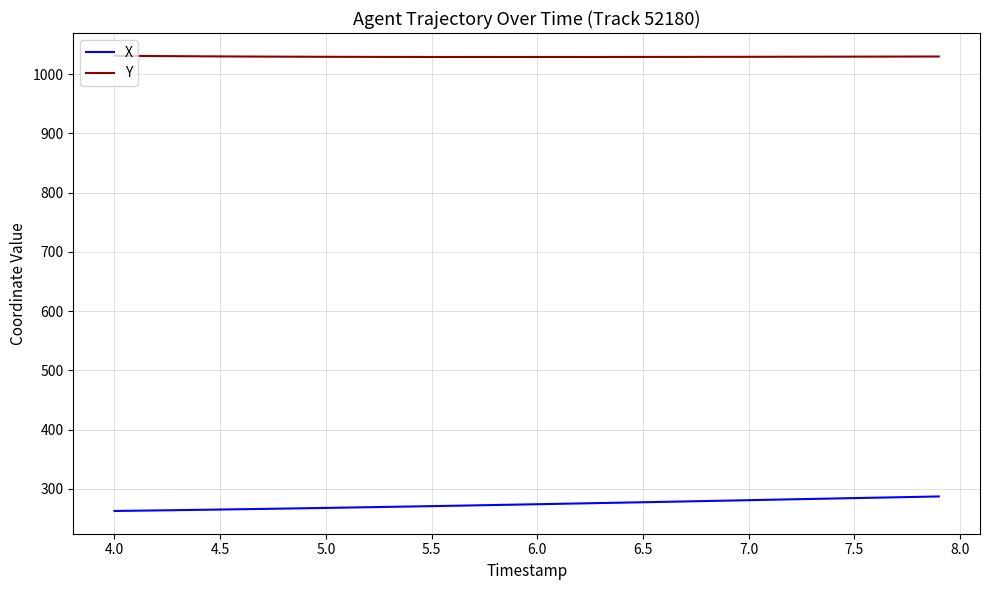

True or false: X and Y cross at least once.

False